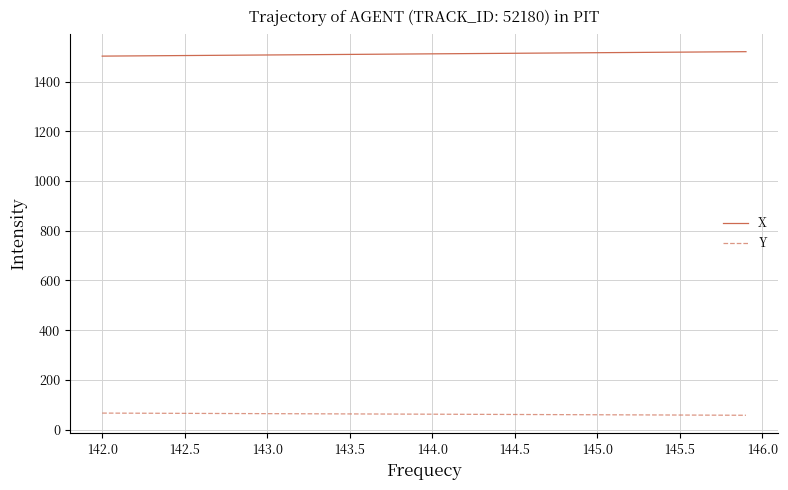

What are all the series names shown in the legend?

X, Y